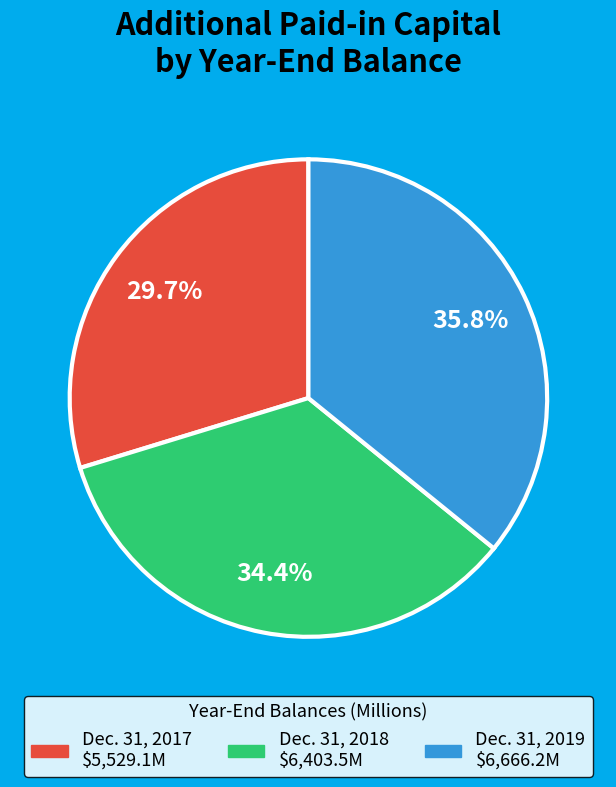

How many segments does this pie chart have?

3